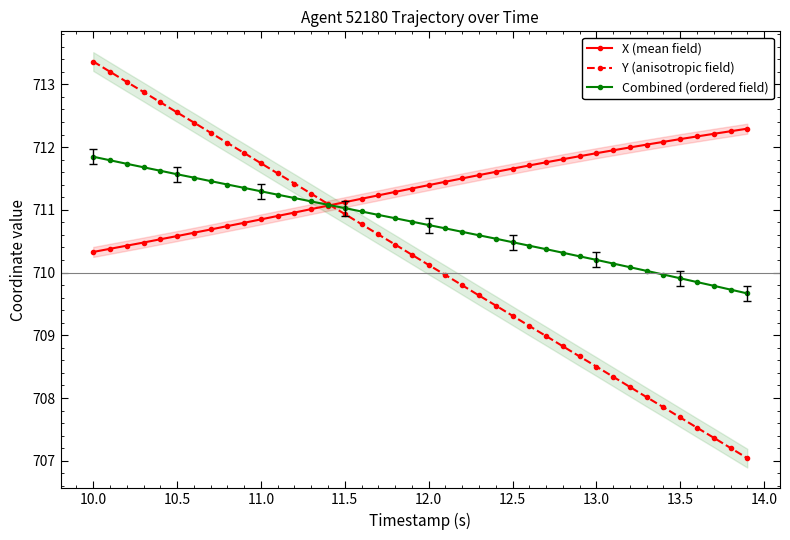

True or false: Y (anisotropic field) has more than 2 interior local peaks.

False